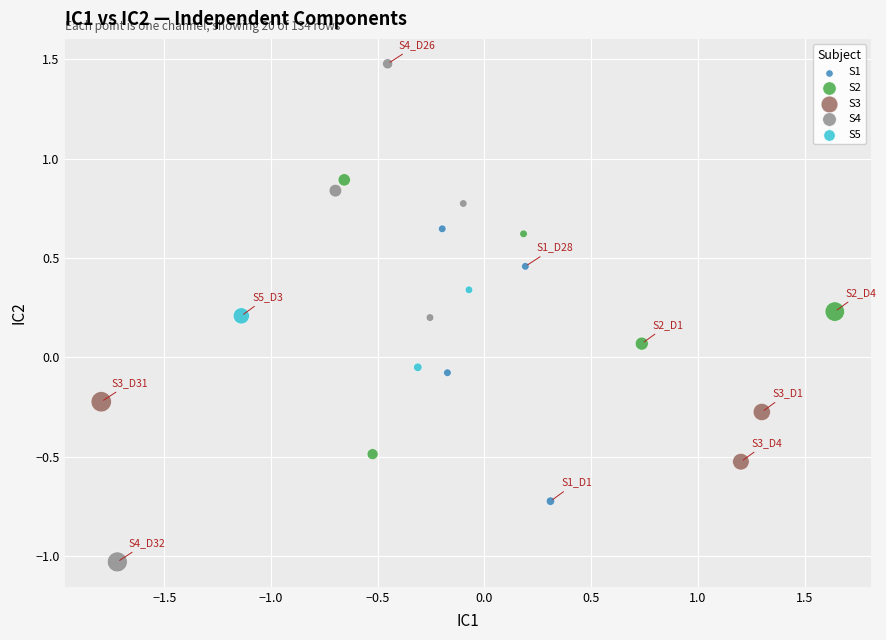

Which series has the widest spread of Y values?

S4